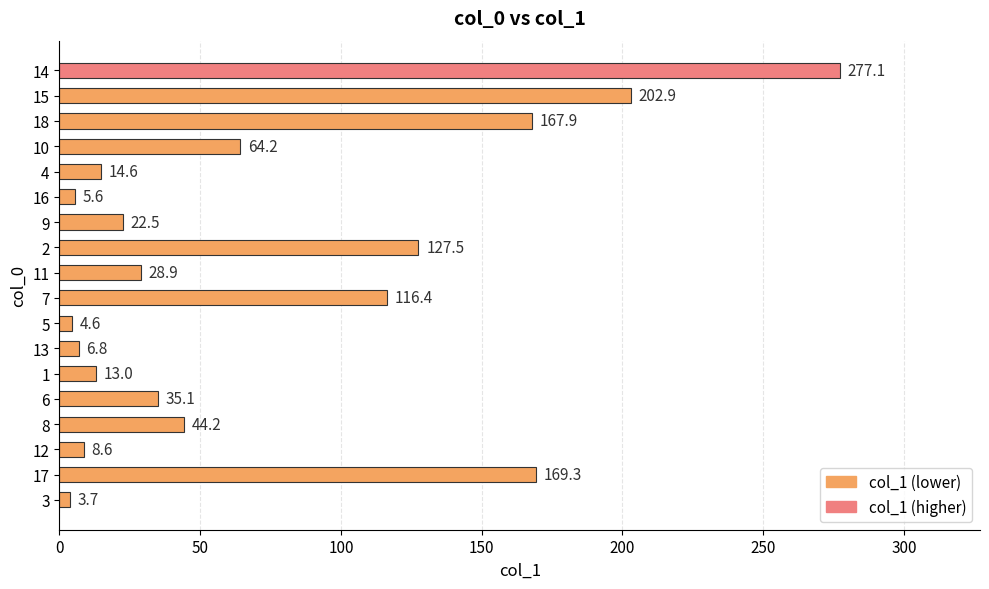

How many values exceed 35?

9